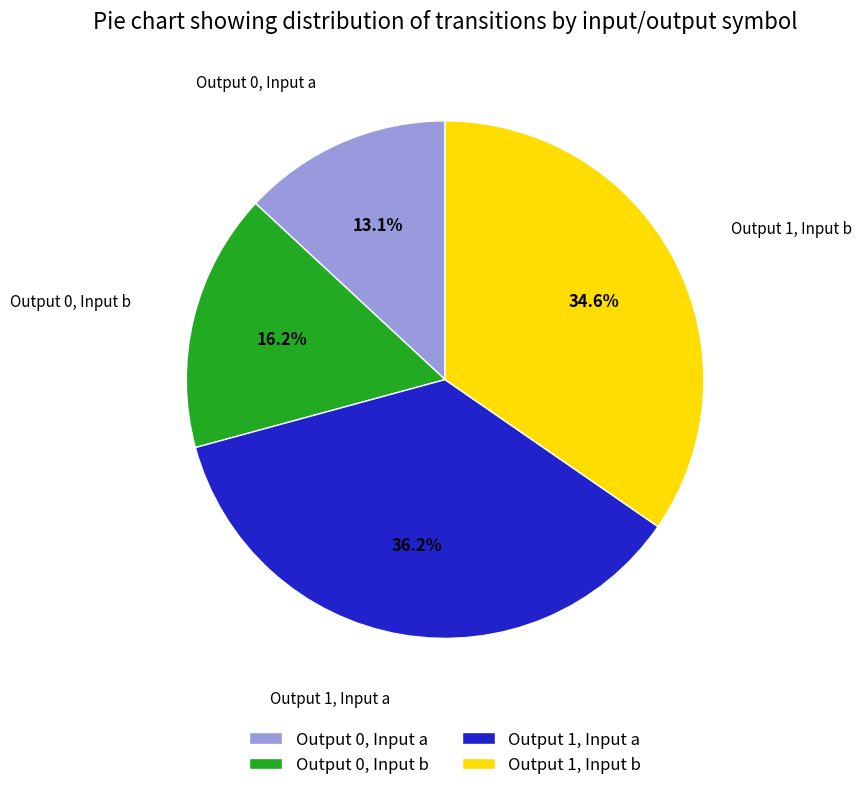

What is the total percentage of Output 0, Input b and Output 1, Input a?

52.3%